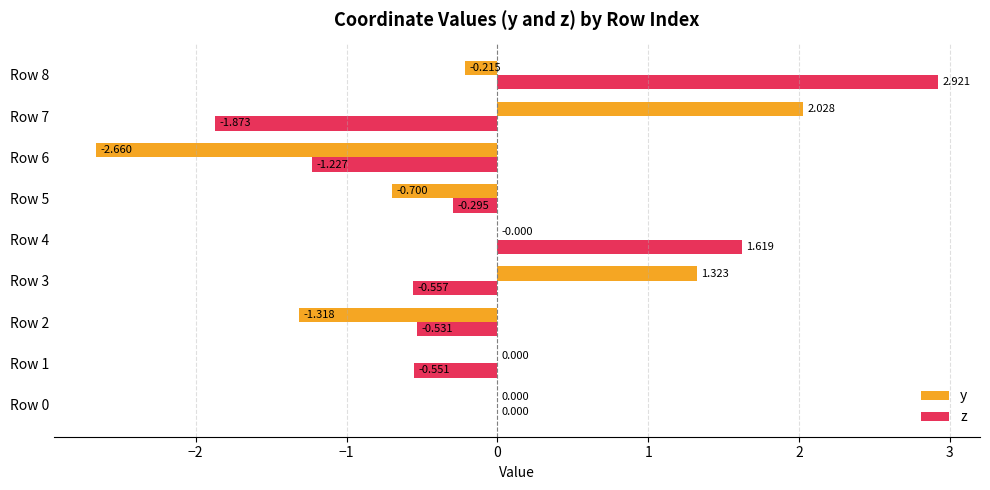

How many data points does each series have?

9